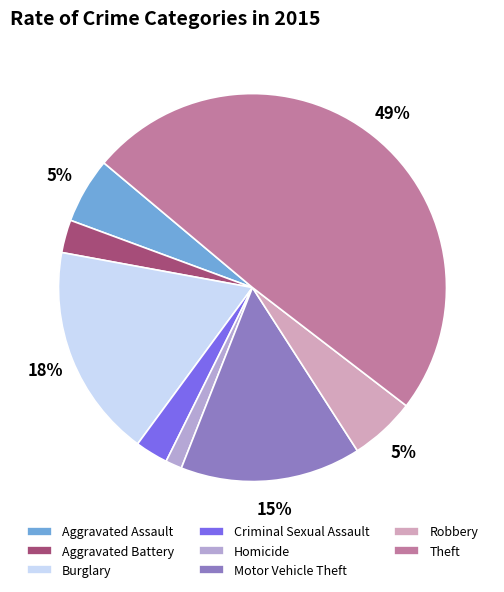

To the nearest percent, what is the difference between the largest and smallest slice percentages?

48%